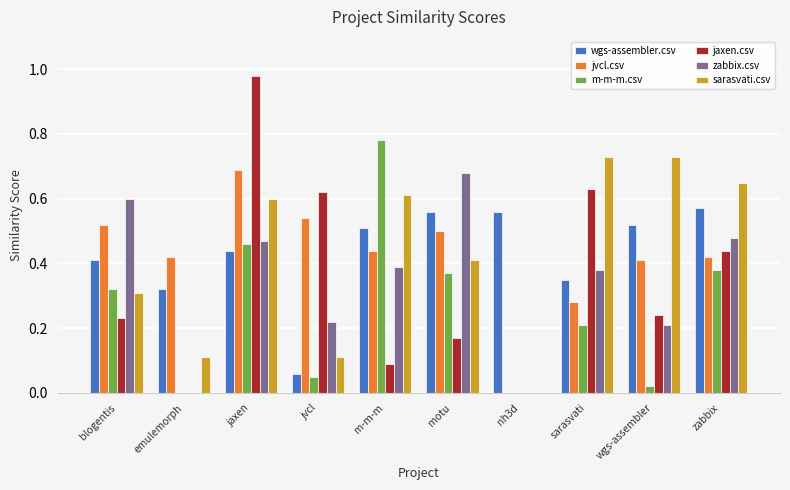

Is it true that jvcl.csv equals 0.5 at blogentis?

True